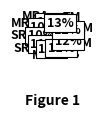

How many segments does this pie chart have?

9